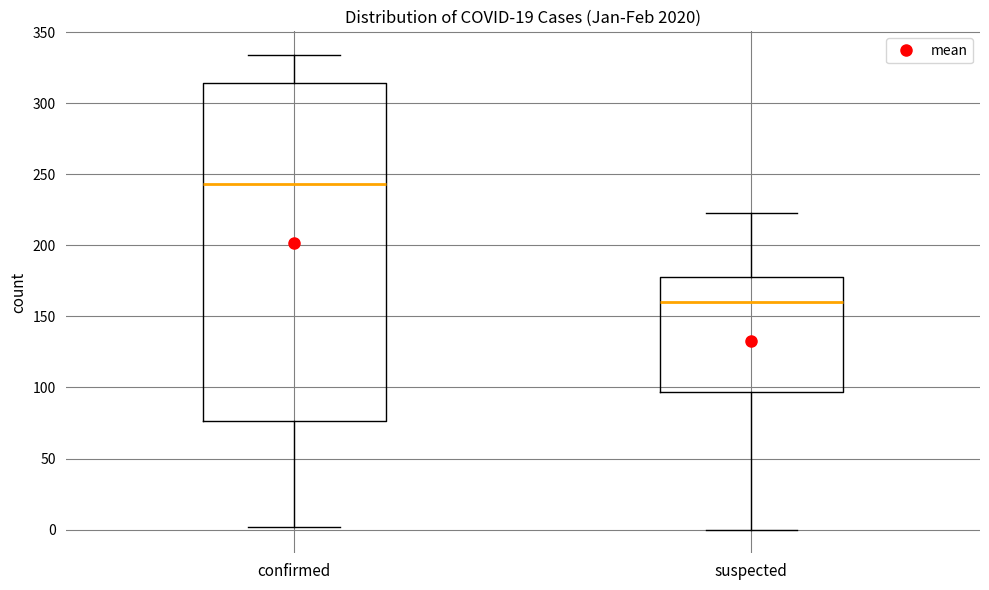

Where does the median line of the box for confirmed sit on the y-axis? The values are not printed on the chart, so give them approximately, as read against the axis.

245